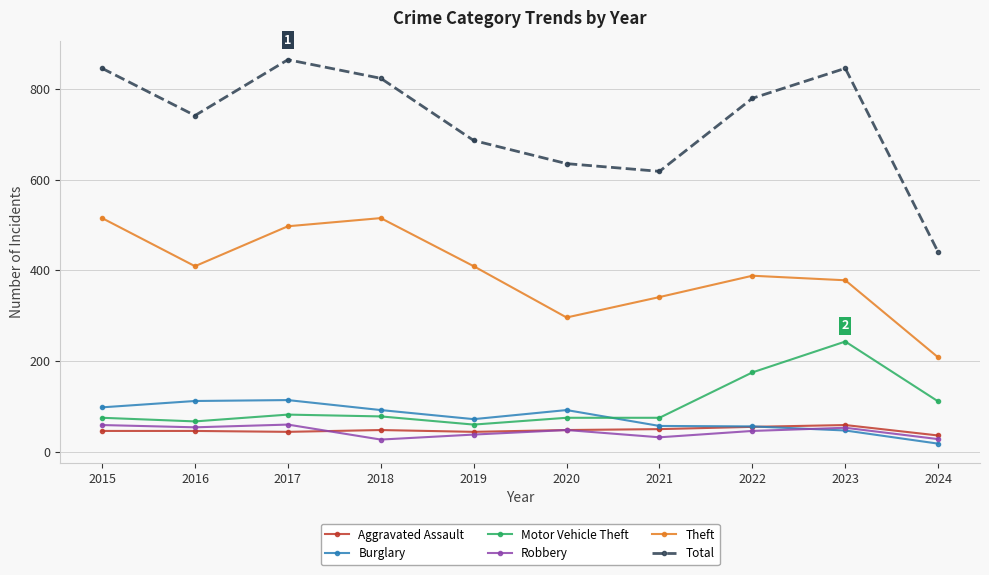

What are all the series names shown in the legend?

Aggravated Assault, Burglary, Motor Vehicle Theft, Robbery, Theft, Total